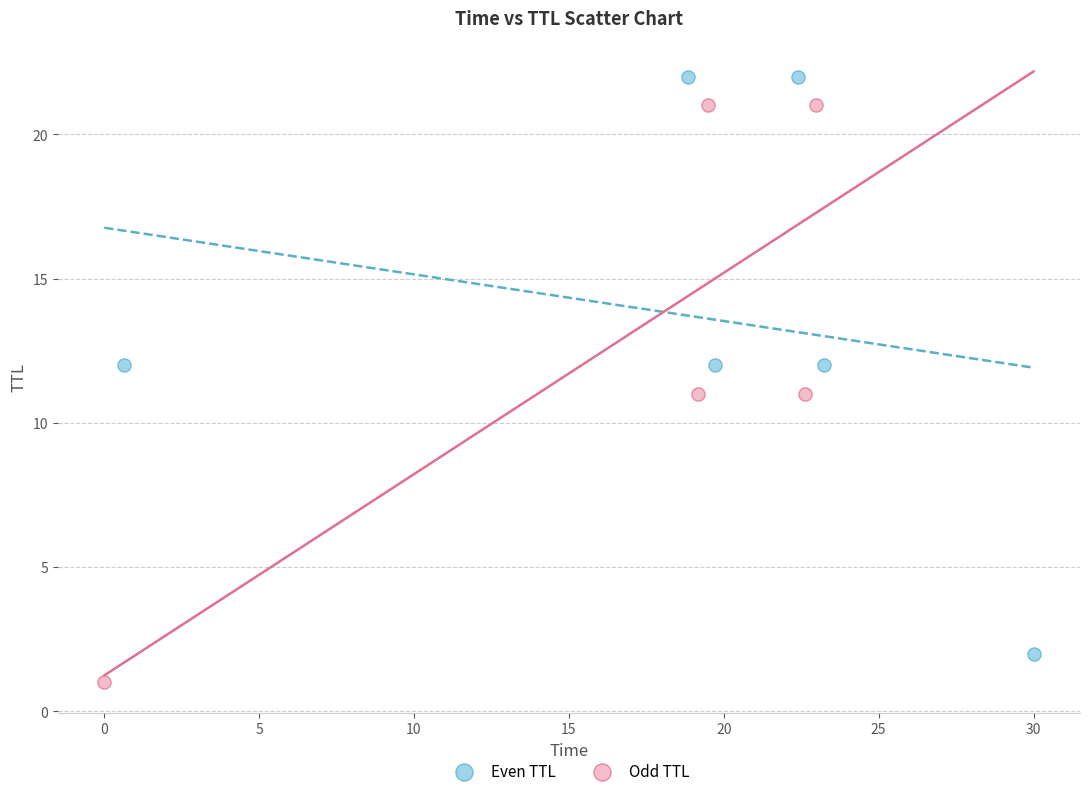

Which series reaches the maximum Y coordinate?

Even TTL